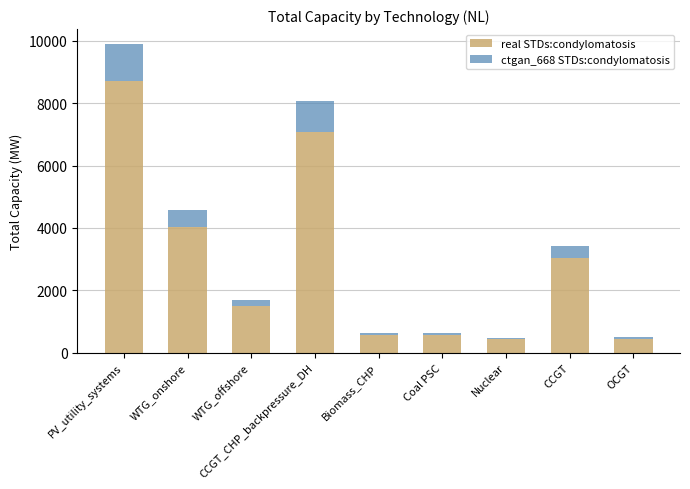

At which label does real STDs:condylomatosis reach its peak?

PV_utility_systems